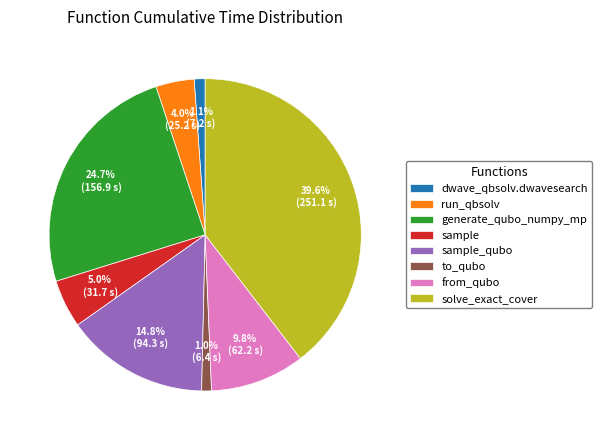

Which slice is the largest?

solve_exact_cover